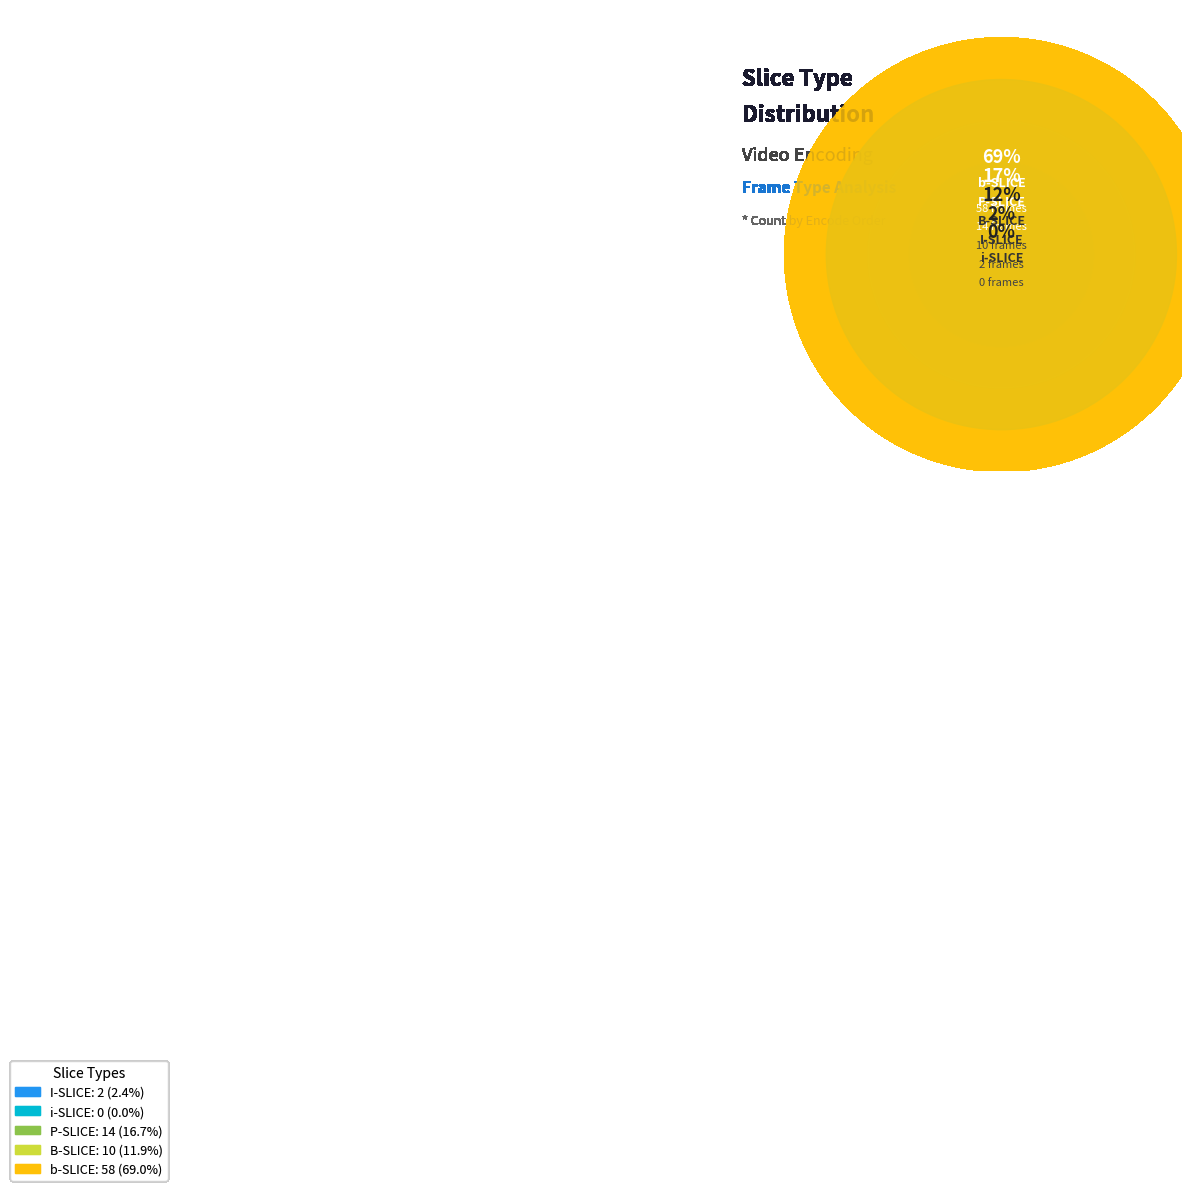

What portion of the pie excludes P-SLICE?

83.3%